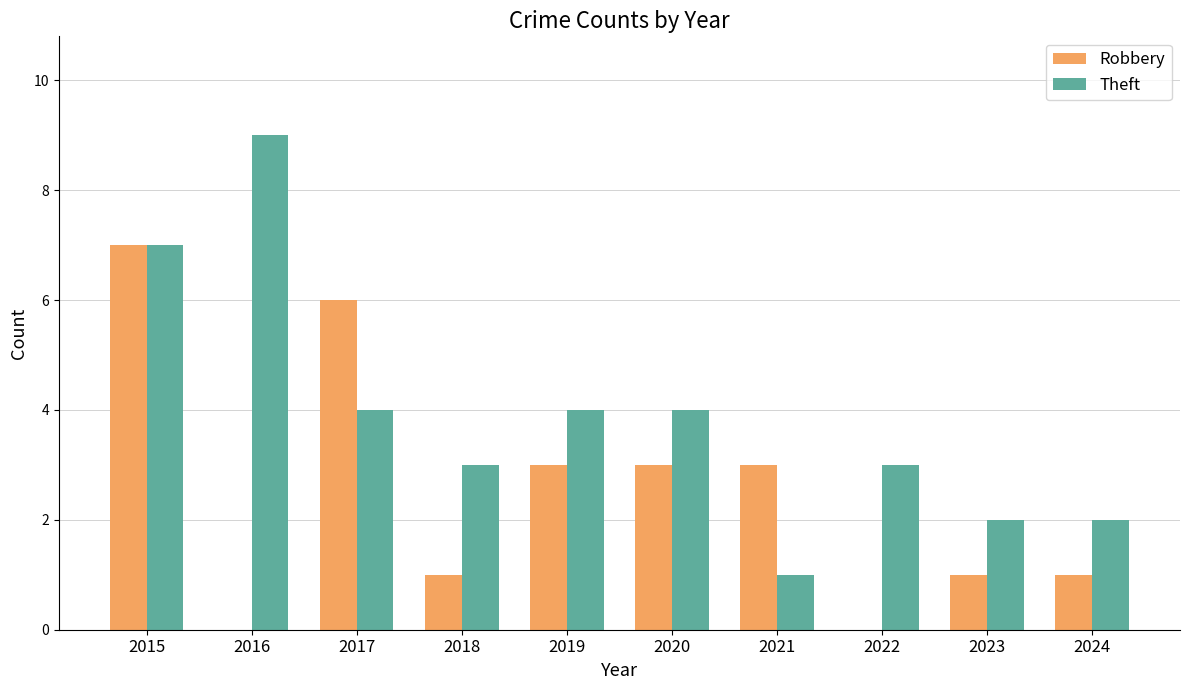

What is the difference between the Robbery values at 2017 and 2019?

3